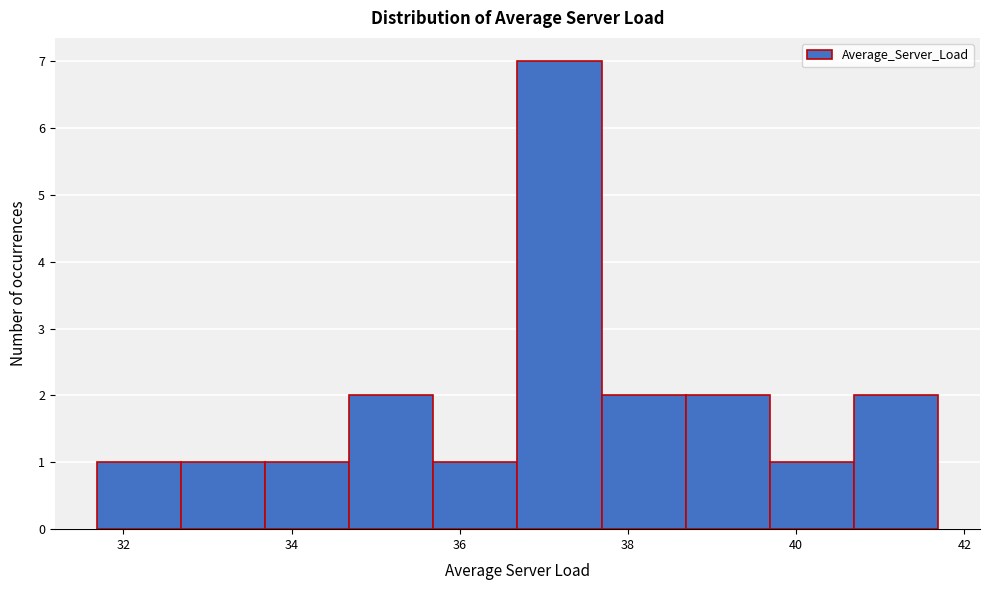

Reading left to right, list every bar in this chart as the range it spans on the x-axis followed by its height. Neither the bar edges nor the heights are printed on the chart, so give them approximately, as read against the axes.

31.6 to 32.6: 1
32.6 to 33.6: 1
33.6 to 34.6: 1
34.6 to 35.6: 2
35.6 to 36.6: 1
36.6 to 37.6: 7
37.6 to 38.6: 2
38.6 to 39.6: 2
39.6 to 40.6: 1
40.6 to 41.6: 2